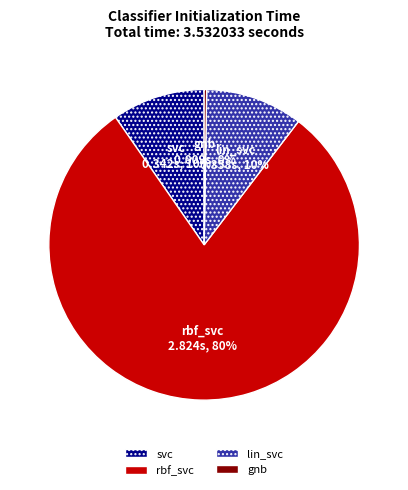

The rbf_svc slice represents 86% of the pie. True or false?

False